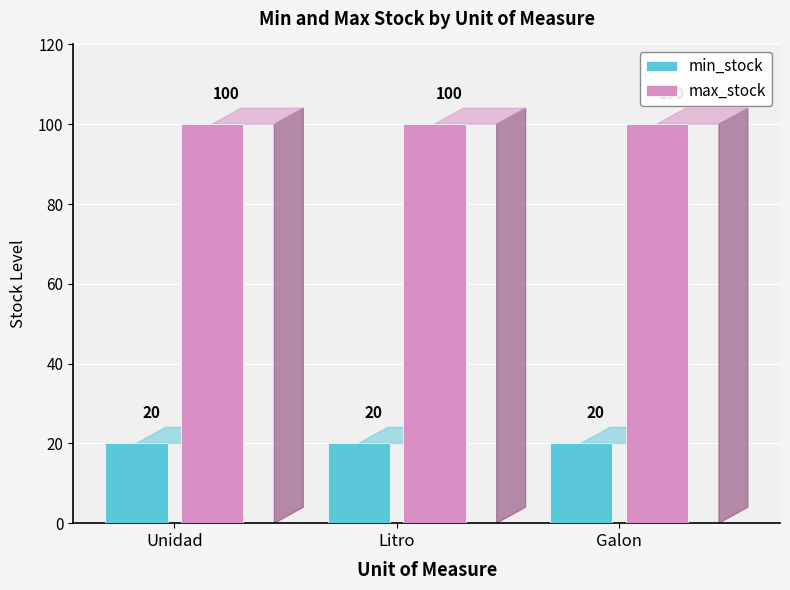

What is the lowest value of the min_stock series?

20